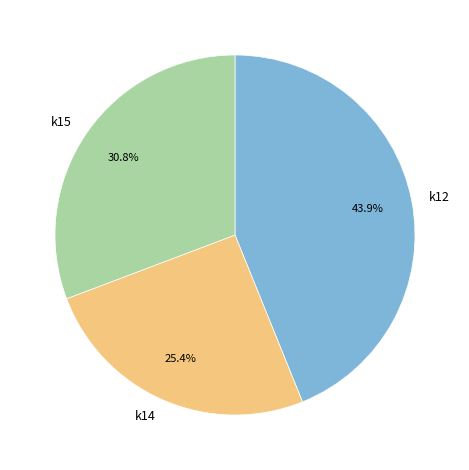

How many segments does this pie chart have?

3